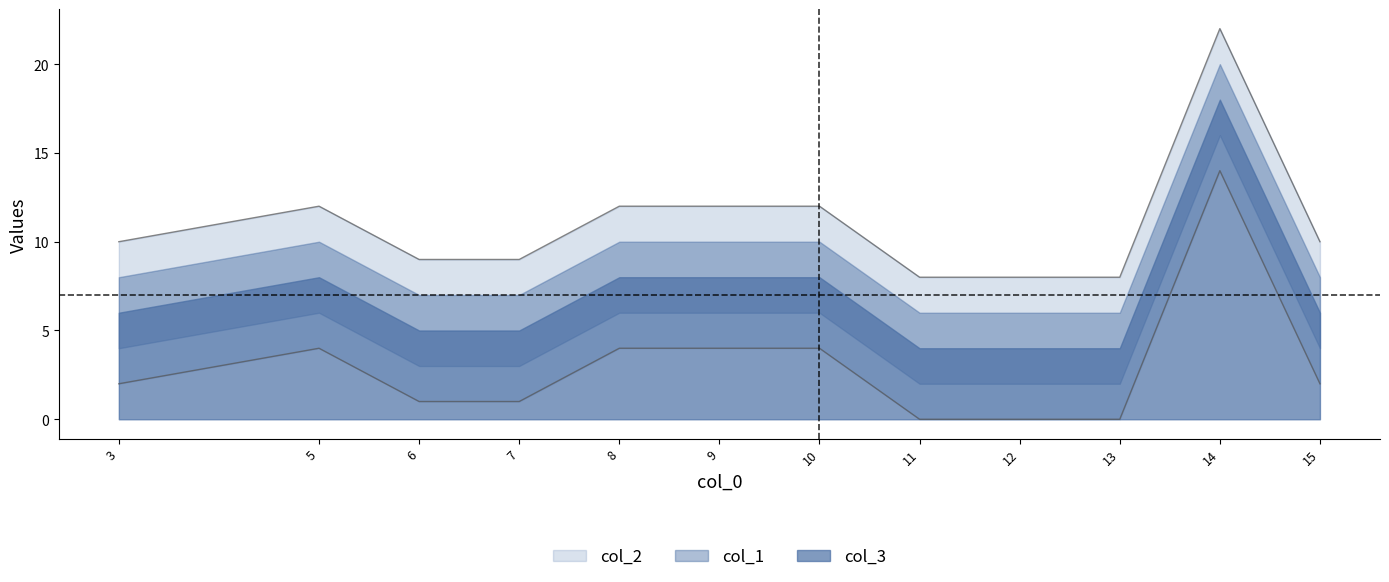

Which series has the widest spread of values?

col_3